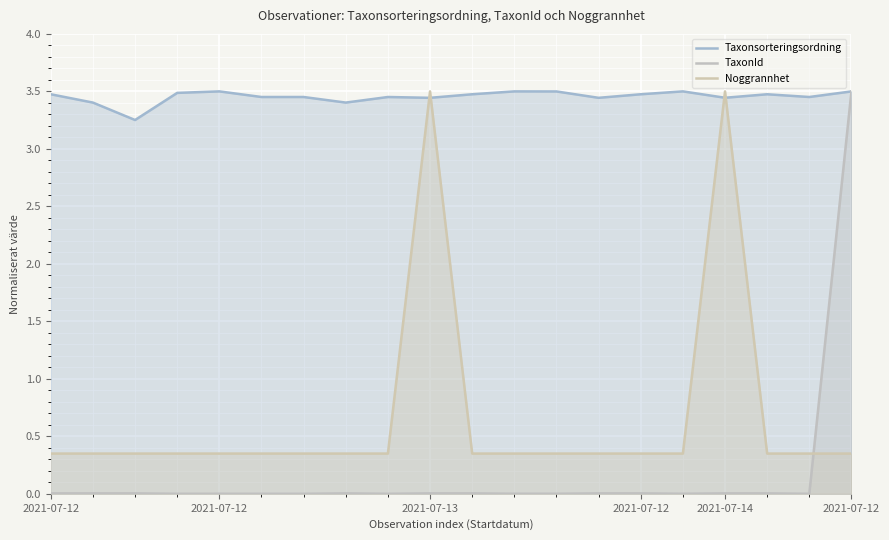

The value of Noggrannhet at 13 is 0.6. True or false?

False